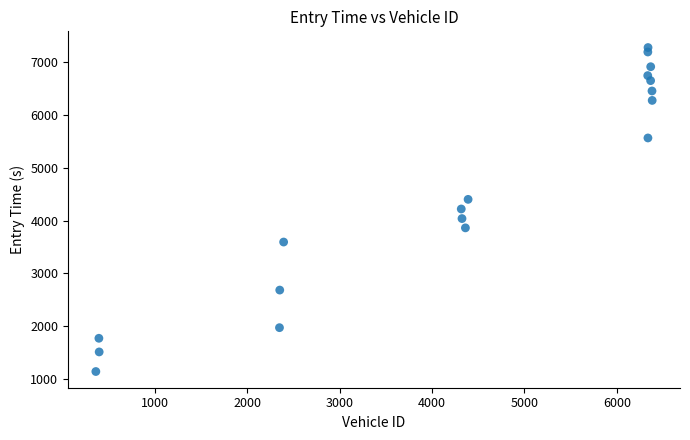

What is the range of X values (max minus min)?

6020.0